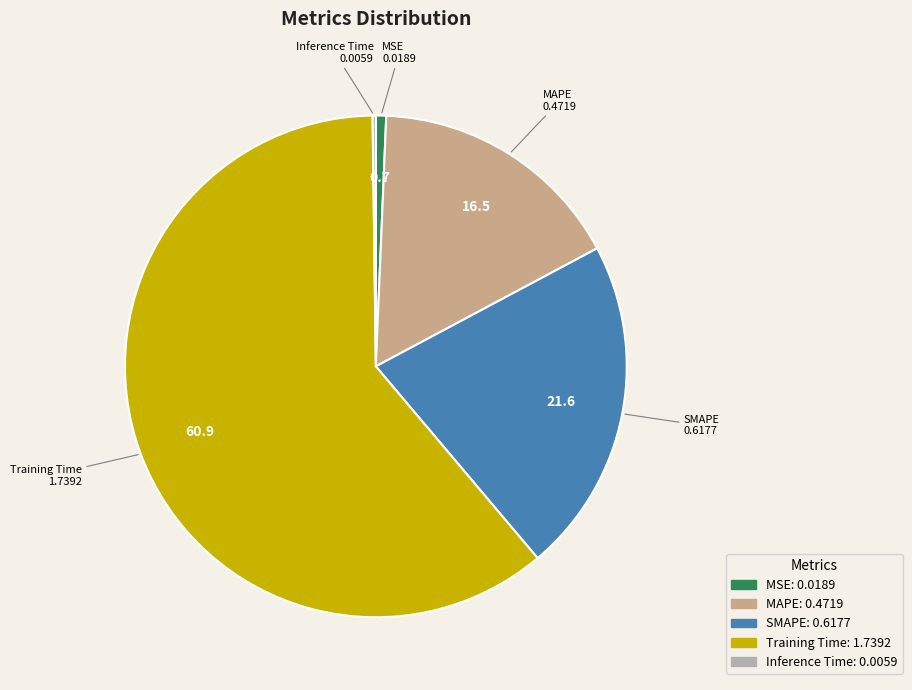

True or false: MSE accounts for 11% of the total.

False